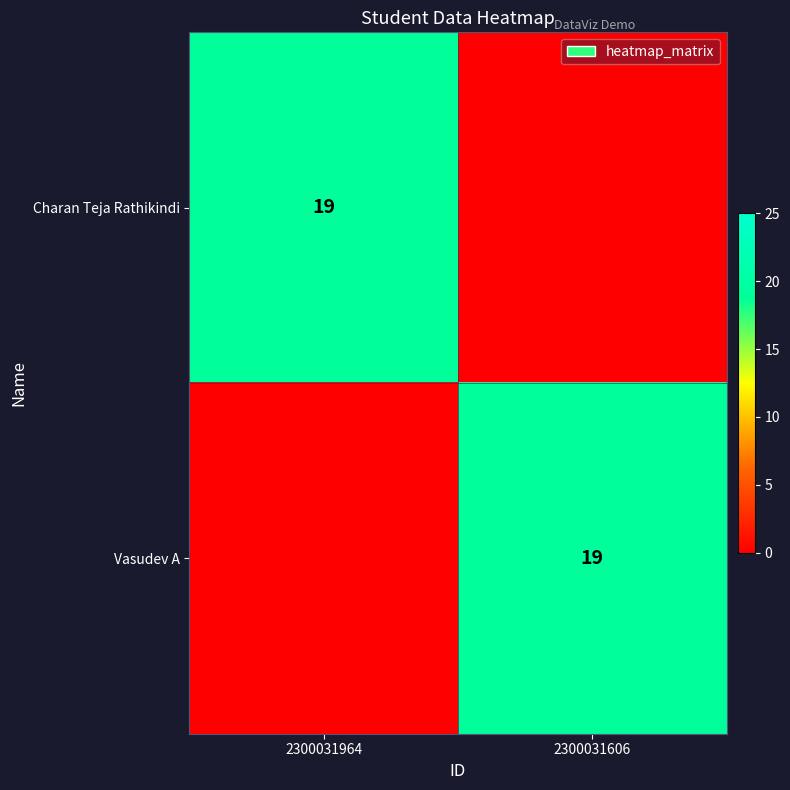

What is the total value across all series at 2300031964?

19